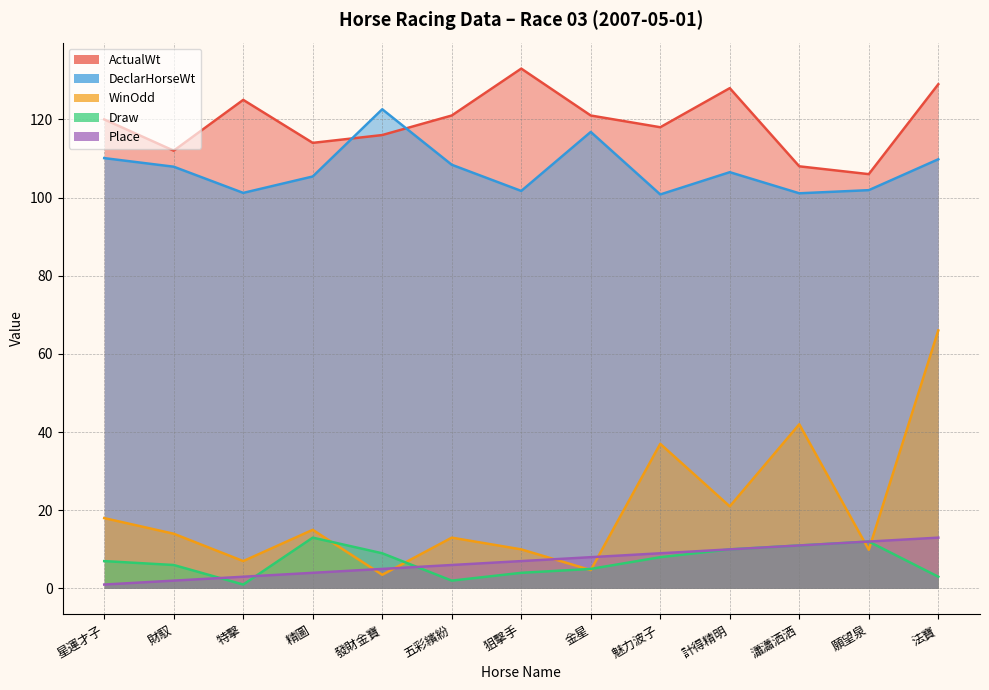

Rank the series at 金星 from highest to lowest value.

ActualWt, DeclarHorseWt, Place, Draw, WinOdd